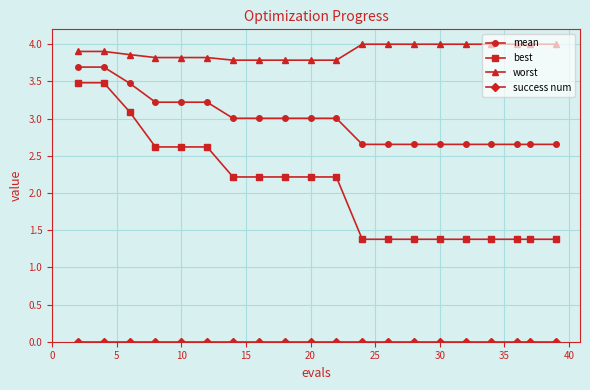

At how many categories does at least one series exceed 1?

20